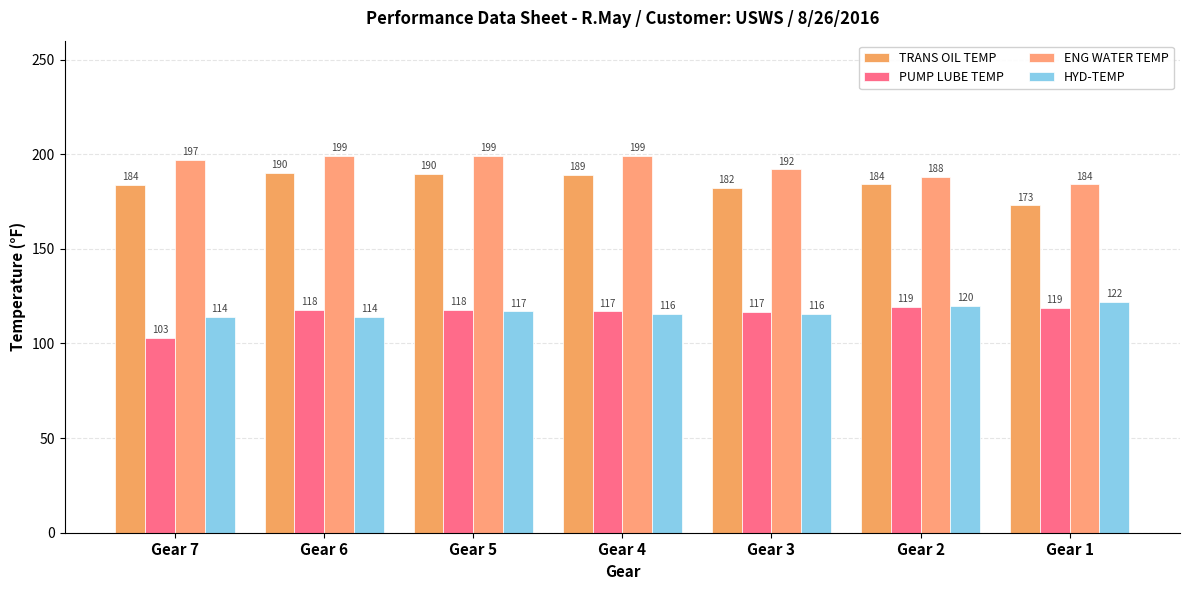

What is the value of the PUMP LUBE TEMP bar at the 1st from the left?

103.0